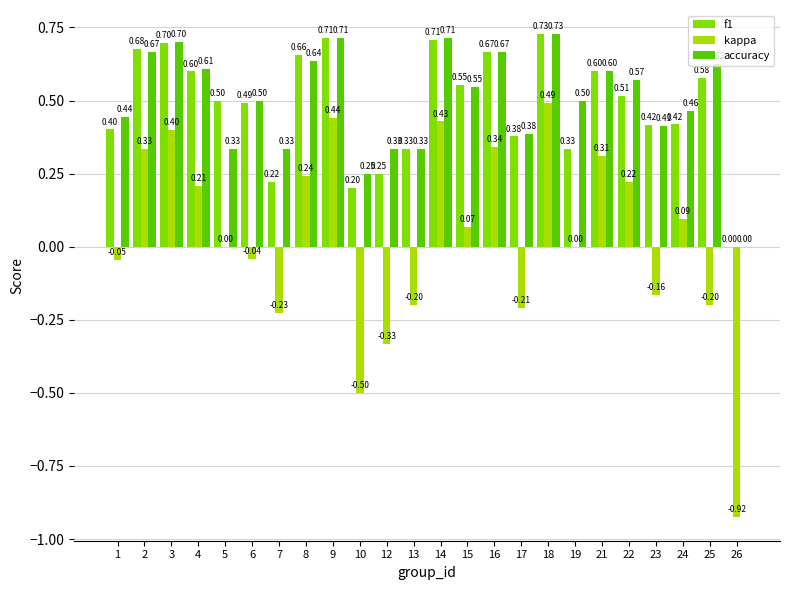

What is the total value across all series at 23?

0.7